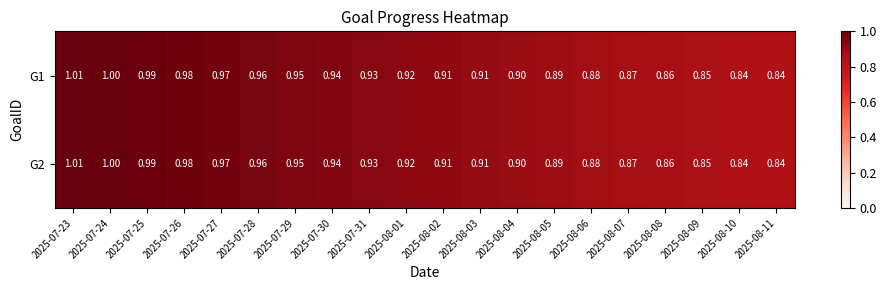

Is the value of G1 at 2025-07-27 greater than the value of G2 at 2025-08-08?

Yes